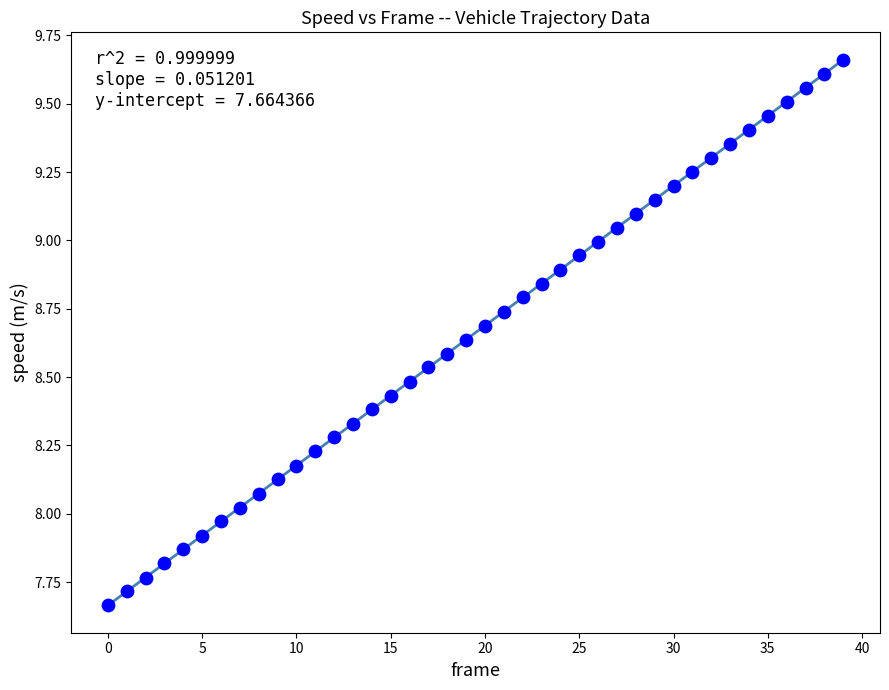

What is the range of Y values (max minus min)?

2.0